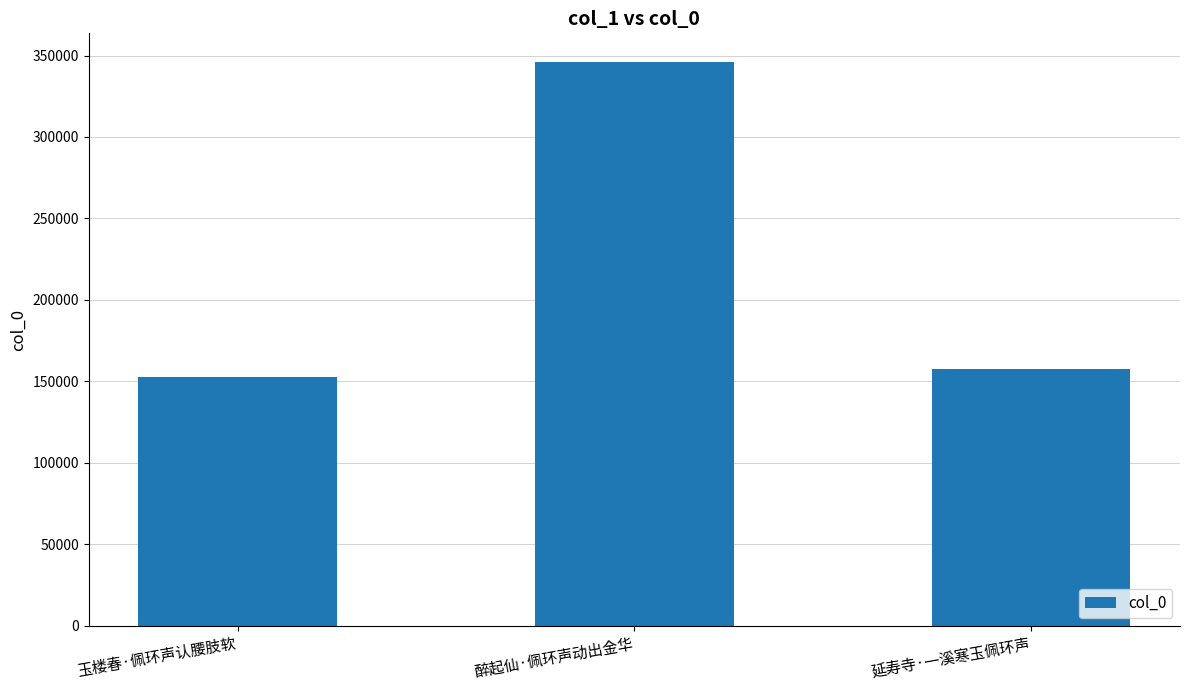

The chart shows a value of 152717 at 玉楼春·佩环声认腰肢软. True or false?

True